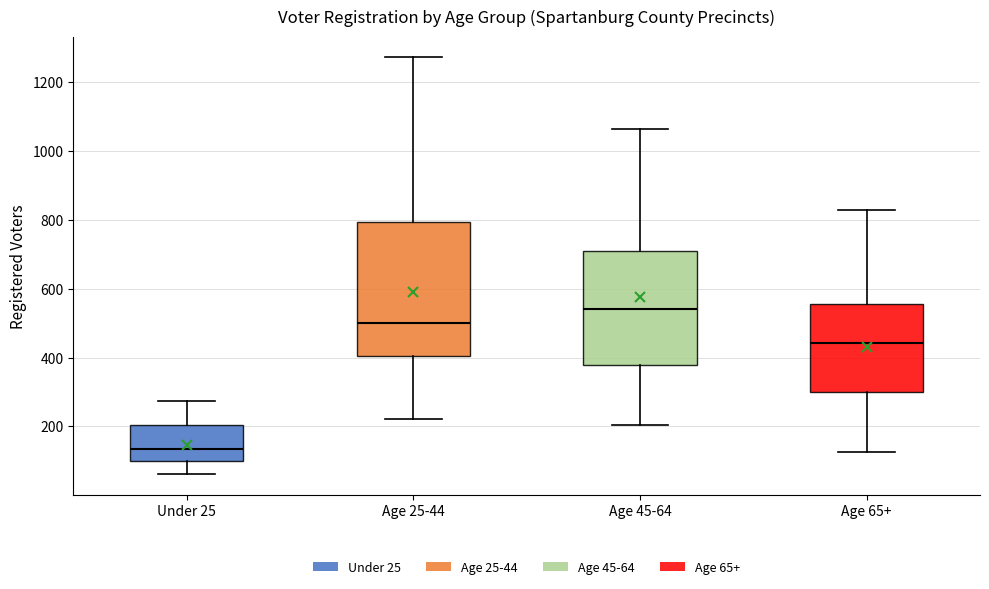

Which box's median line is the lowest?

Under 25